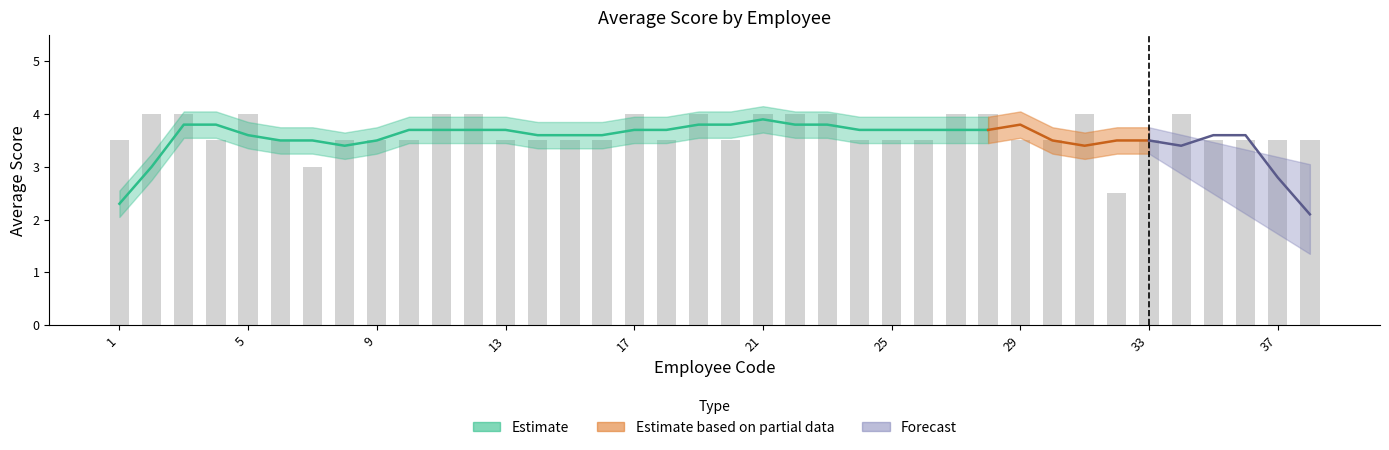

Between 35 and 33, which is larger?

35